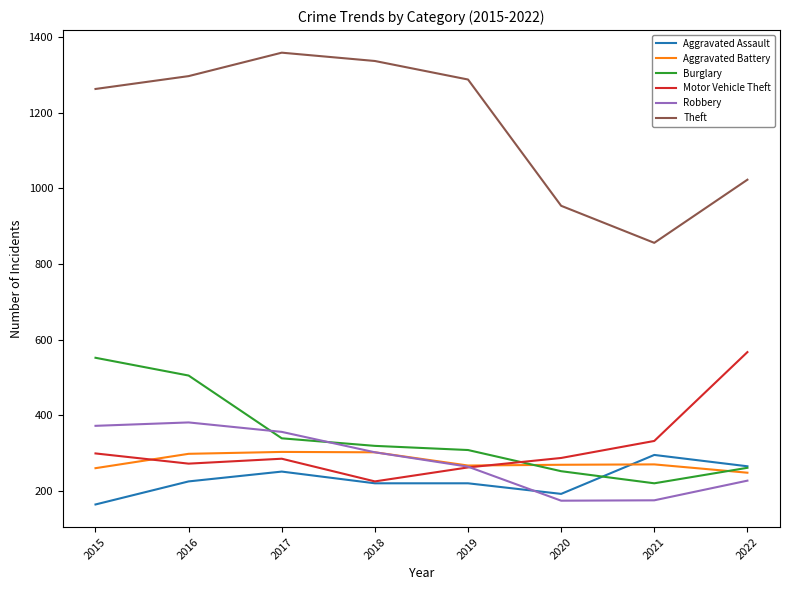

Which category has the lowest value in the Motor Vehicle Theft series?

2018